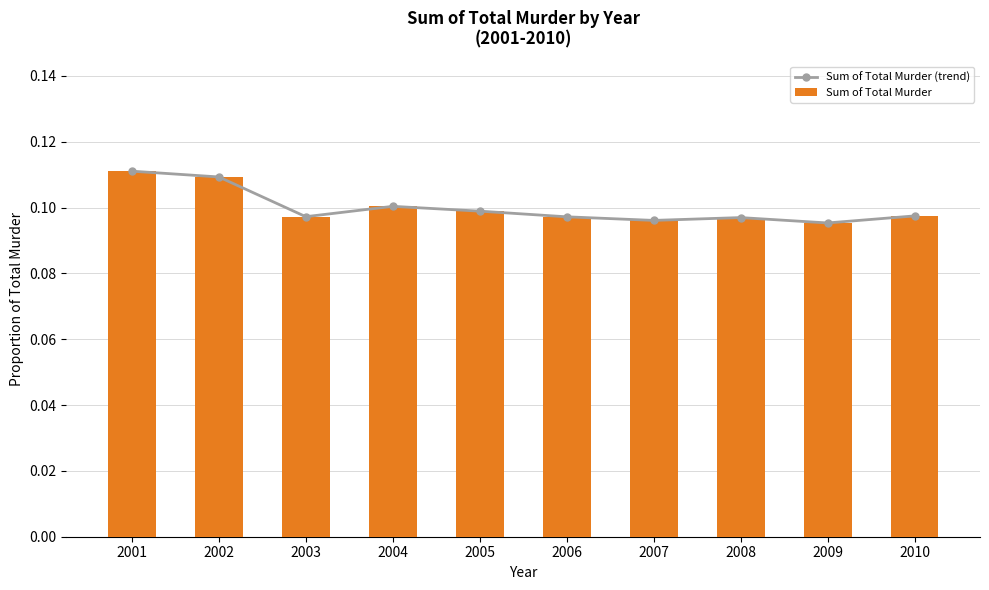

What are all the series names shown in the legend?

Sum of Total Murder (trend), Sum of Total Murder